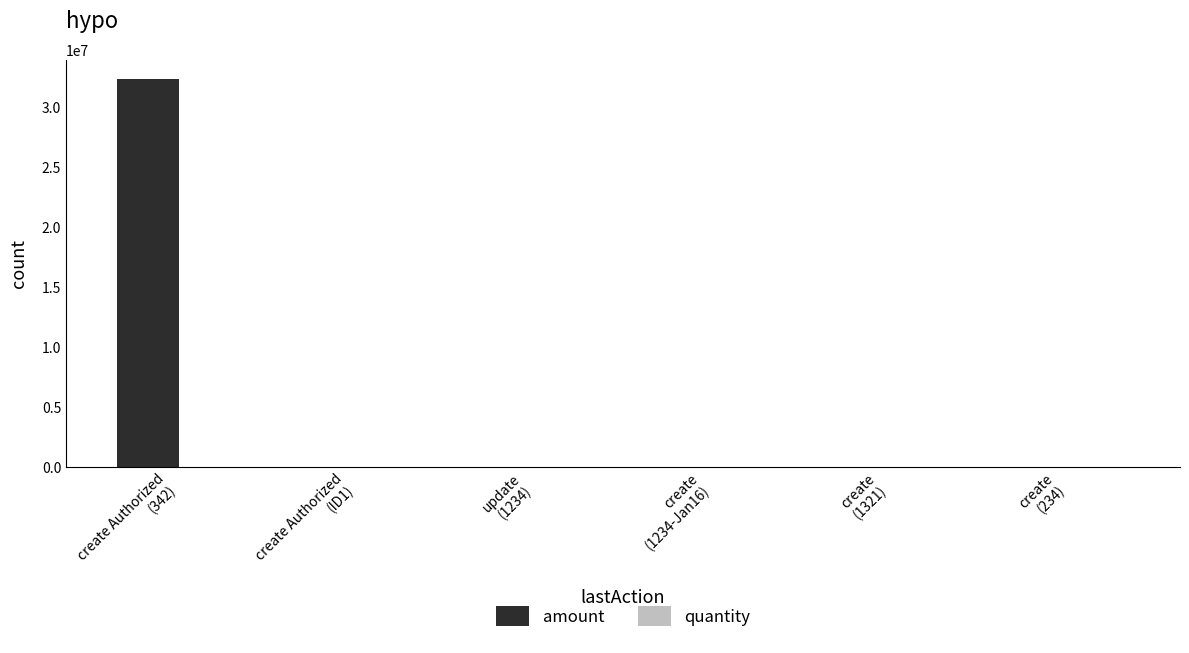

Which series has the largest total across all categories?

amount